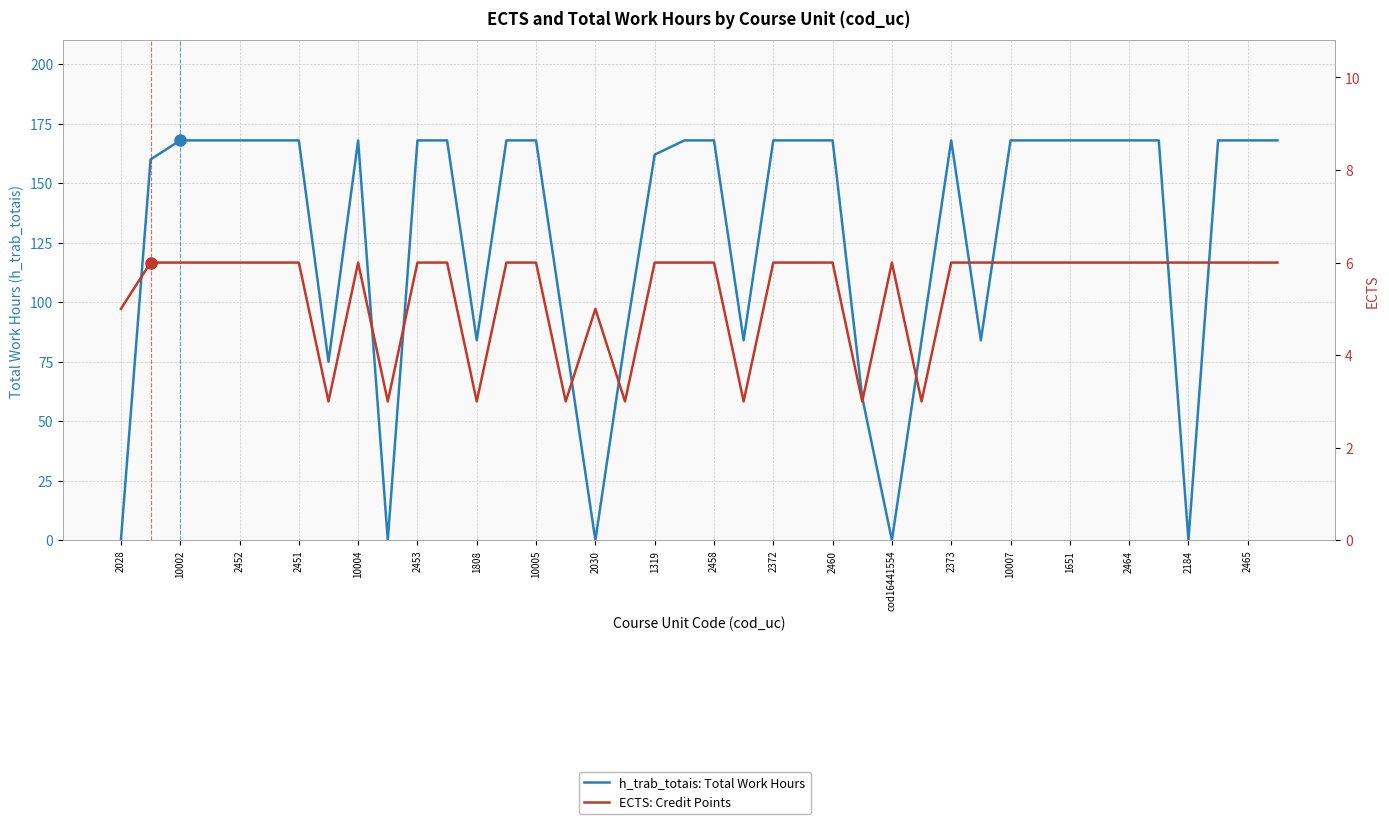

What is the maximum value for h_trab_totais: Total Work Hours?

168